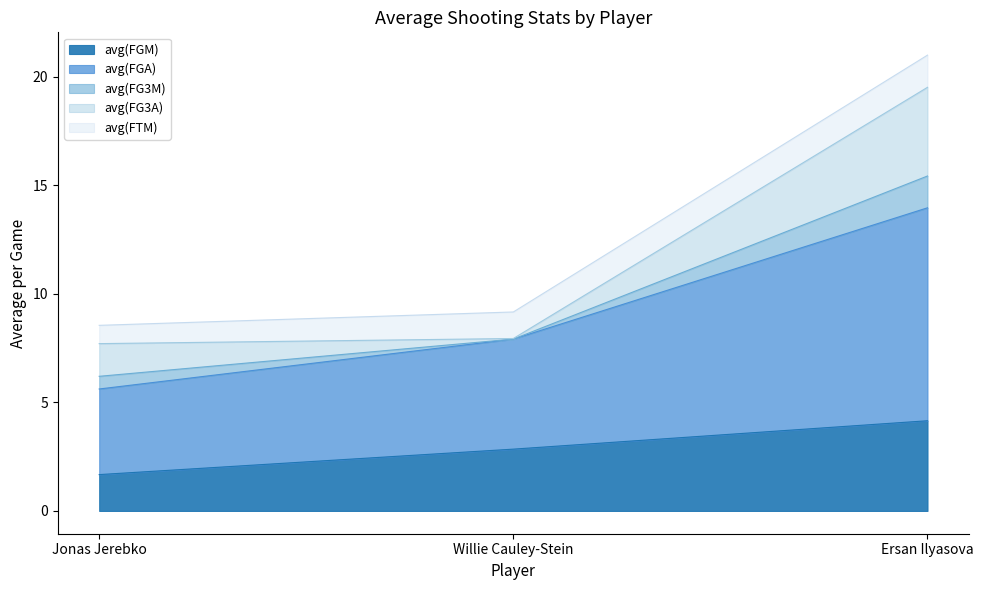

Rank the categories by avg(FGM) value from highest to lowest.

Ersan Ilyasova, Willie Cauley-Stein, Jonas Jerebko